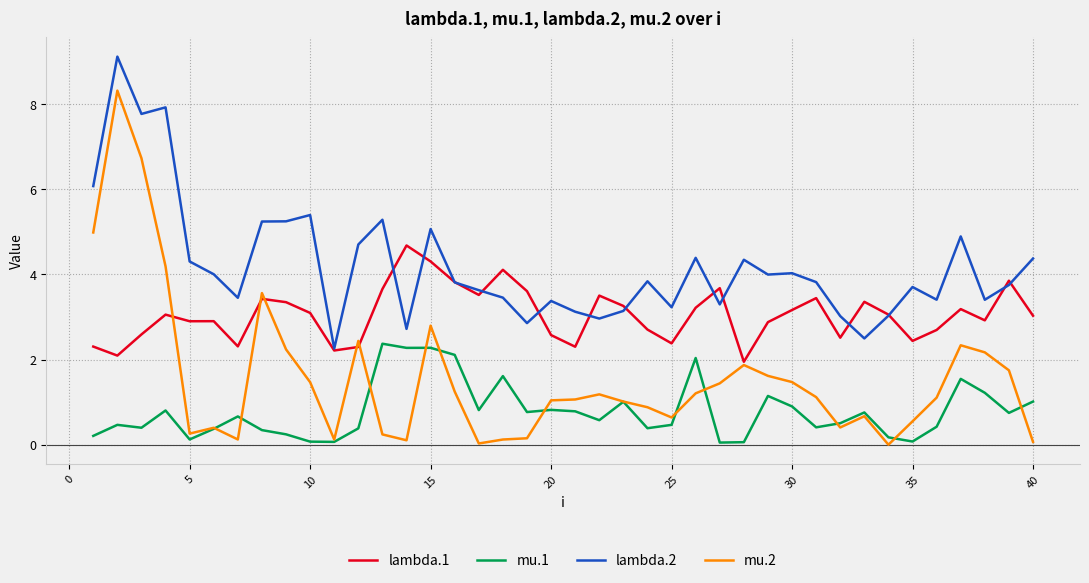

Which series has the largest range (max minus min)?

mu.2